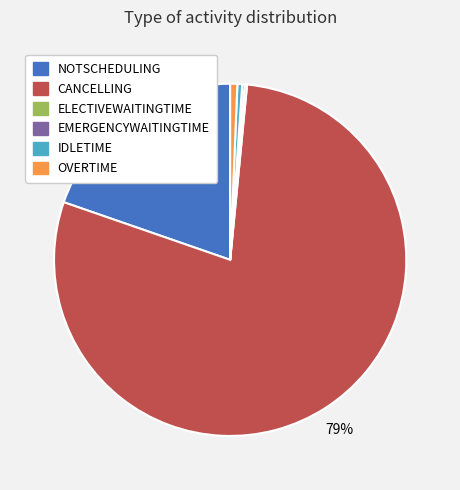

Which slice is the largest?

CANCELLING